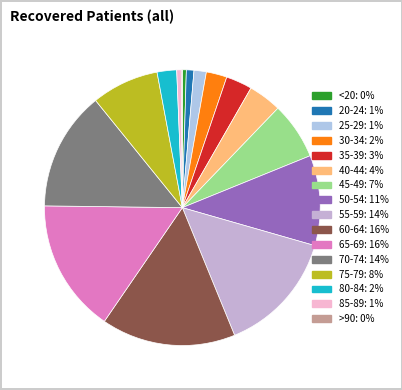

Does 60-64 represent more than half of the total?

No